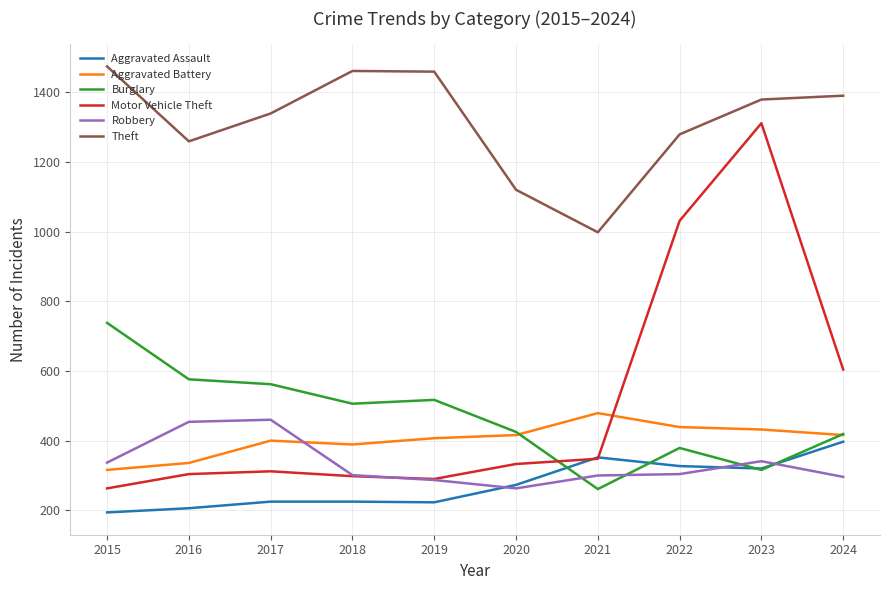

Which series changed the most between 2020 and 2023?

Motor Vehicle Theft